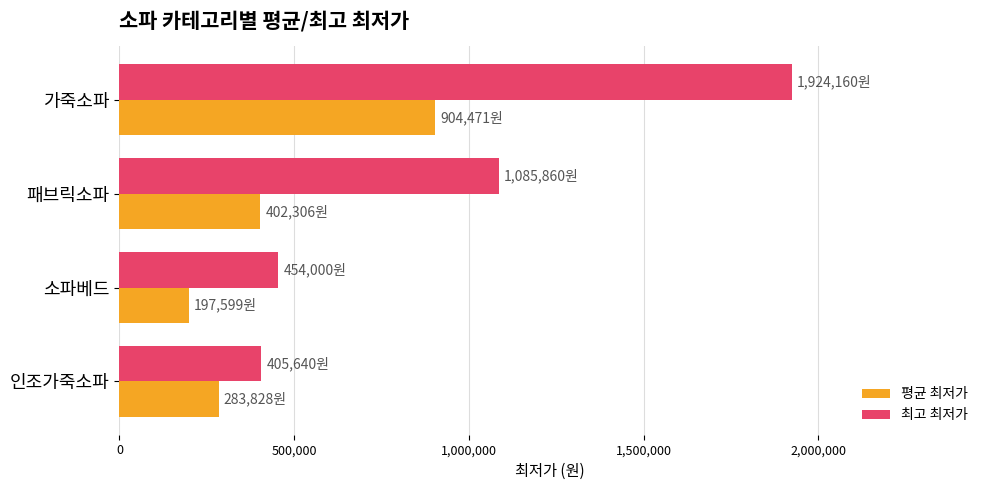

At how many categories does at least one series exceed 1431194?

1